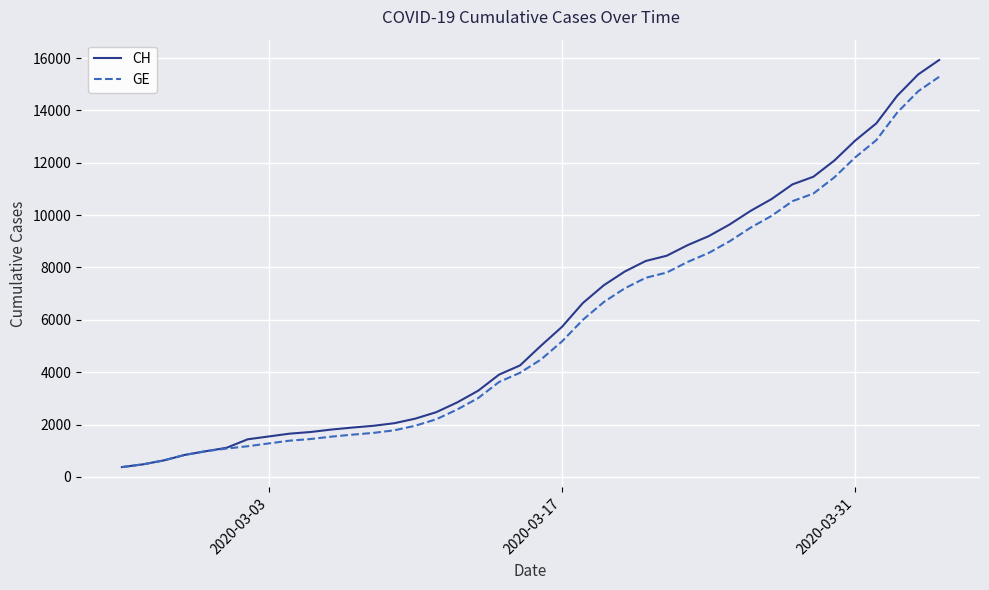

What is the maximum value for GE?

15284